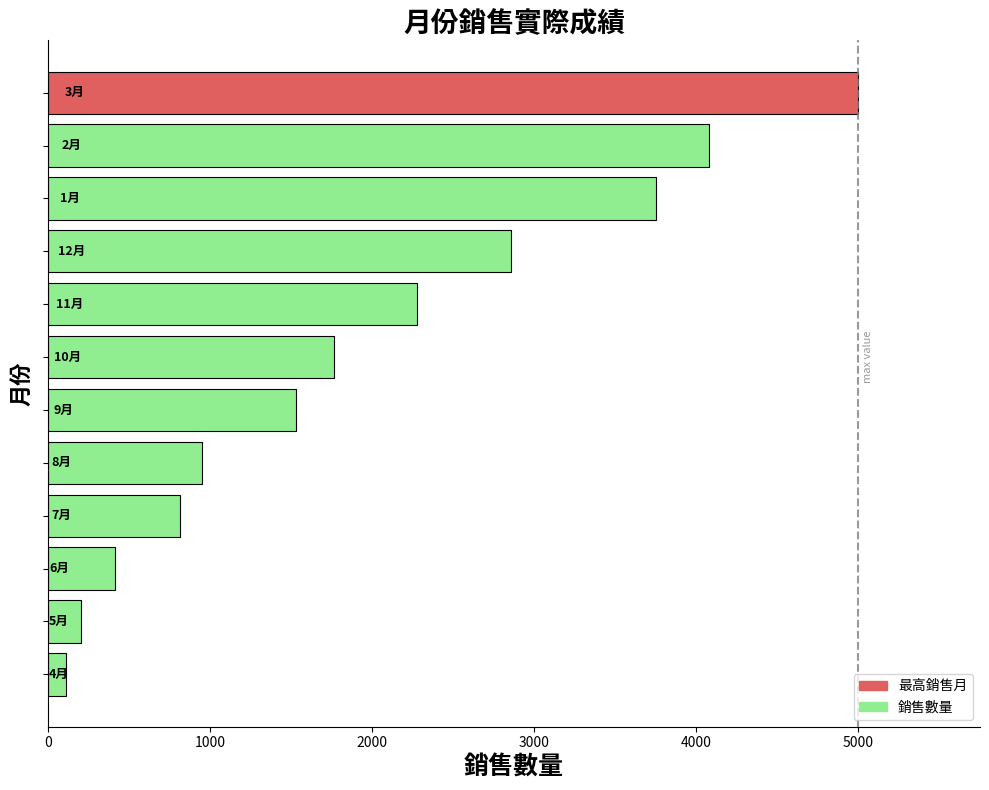

What is the sum of all values?

23753